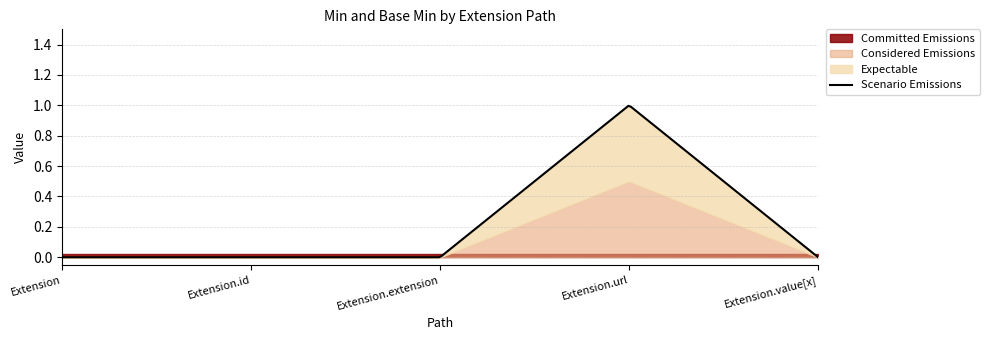

True or false: Expectable and Scenario Emissions cross at least once.

False